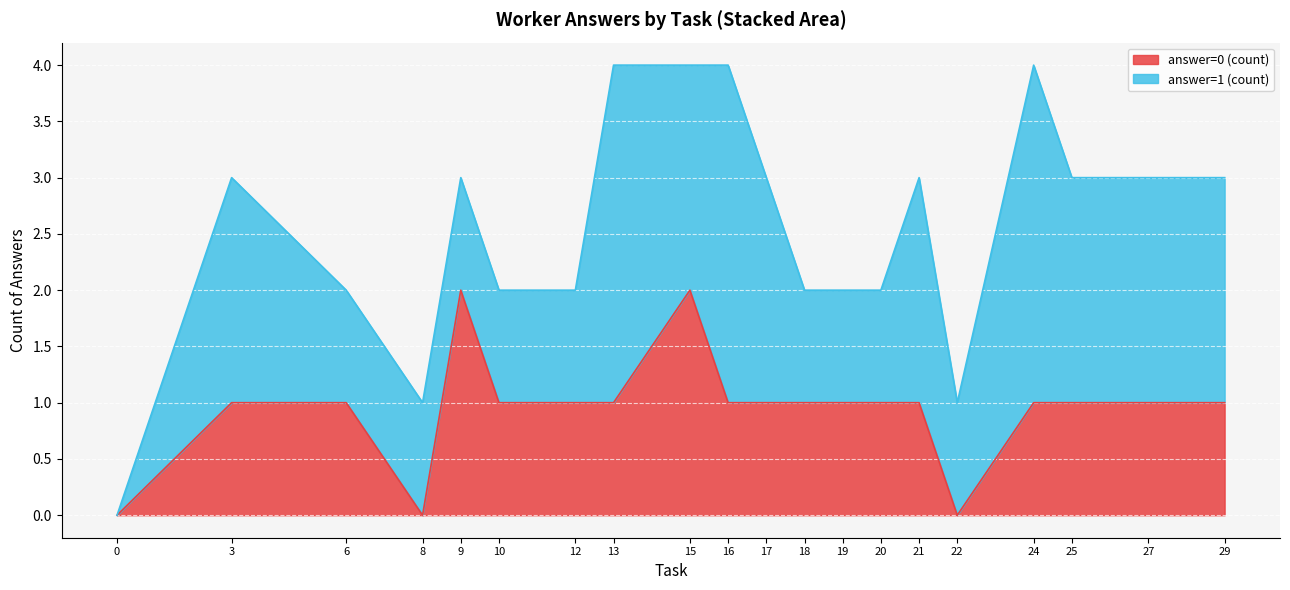

The chart shows a value of 1 at 18. True or false?

True